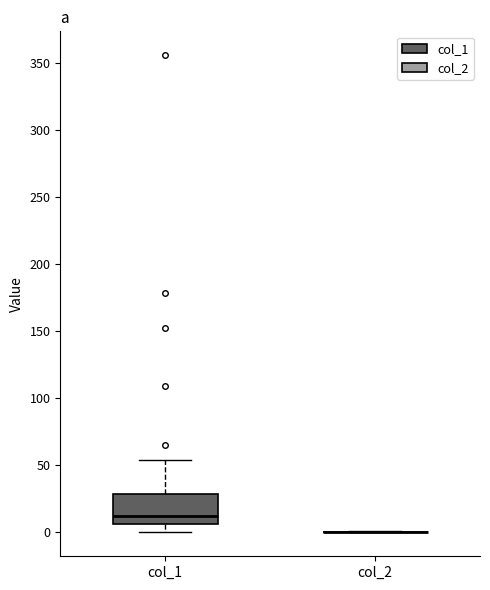

Reading left to right, read every box against the y-axis: the position of its median line, the range the box covers, and the ends of its whiskers. The values are not printed on the chart, so give them approximately, as read against the axis.

col_1: median 10, box 5 to 30, whiskers 0 to 55
col_2: box collapsed to a line at 0, whiskers 0 to 0